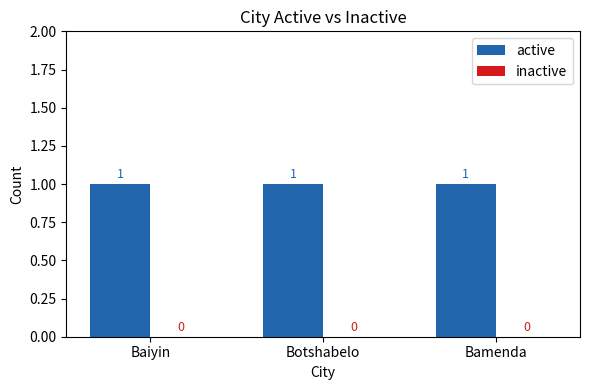

Reading right to left, extract all data points from this chart.

active: Bamenda=1	Botshabelo=1	Baiyin=1
inactive: Bamenda=0	Botshabelo=0	Baiyin=0